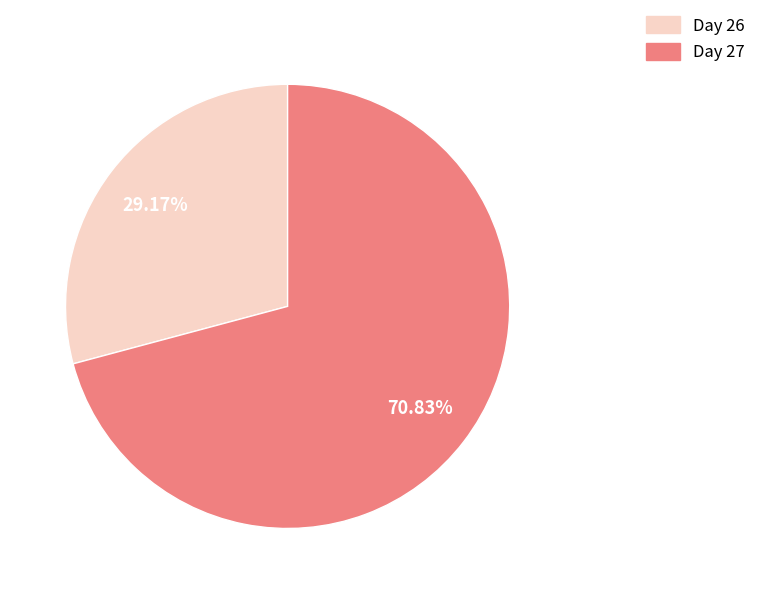

Is there a majority slice in this chart?

Yes